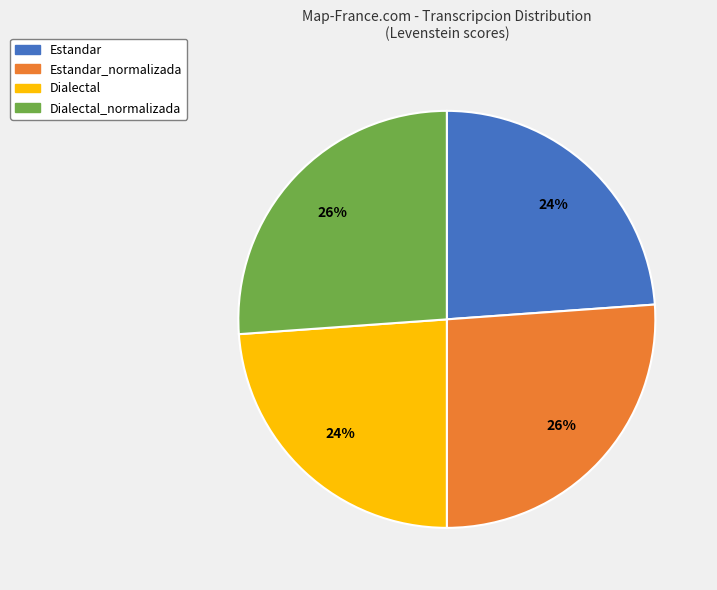

What percentage is the Estandar slice, to the nearest percent?

24%